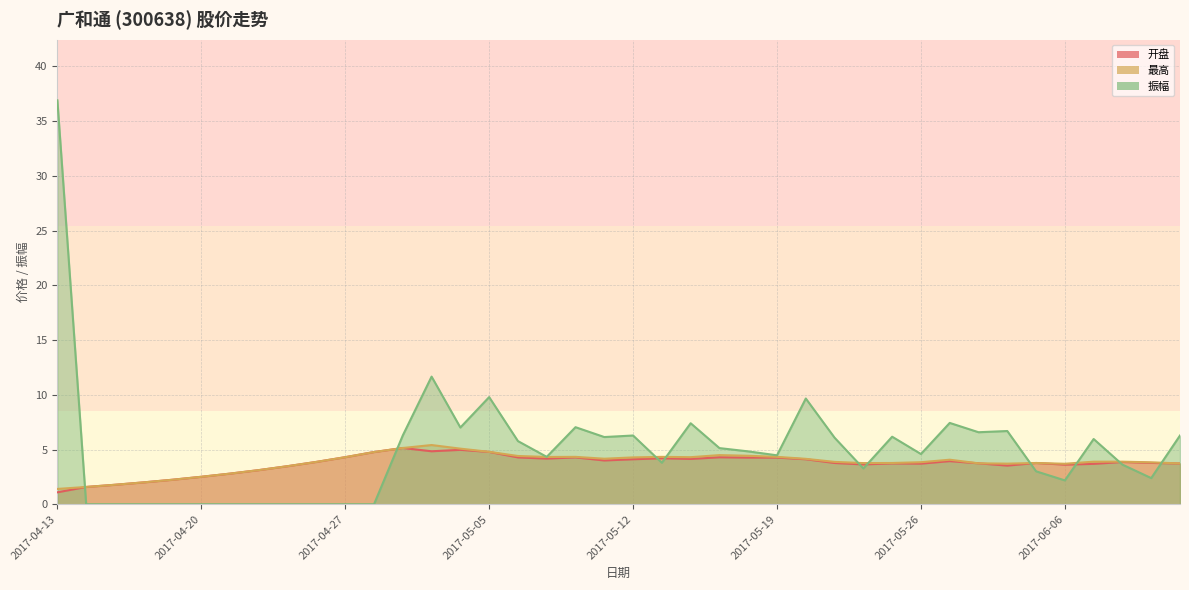

The 开盘 series shows 1.9 at 2017-05-11. True or false?

False